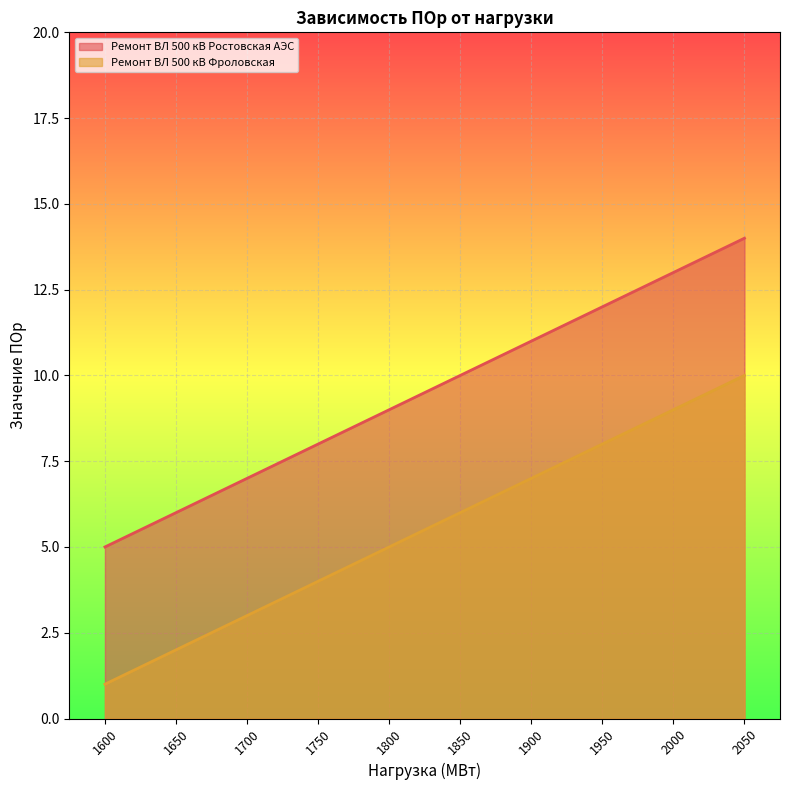

Is the value of Ремонт ВЛ 500 кВ Ростовская АЭС at 1850 greater than the value of Ремонт ВЛ 500 кВ Фроловская at 2000?

Yes